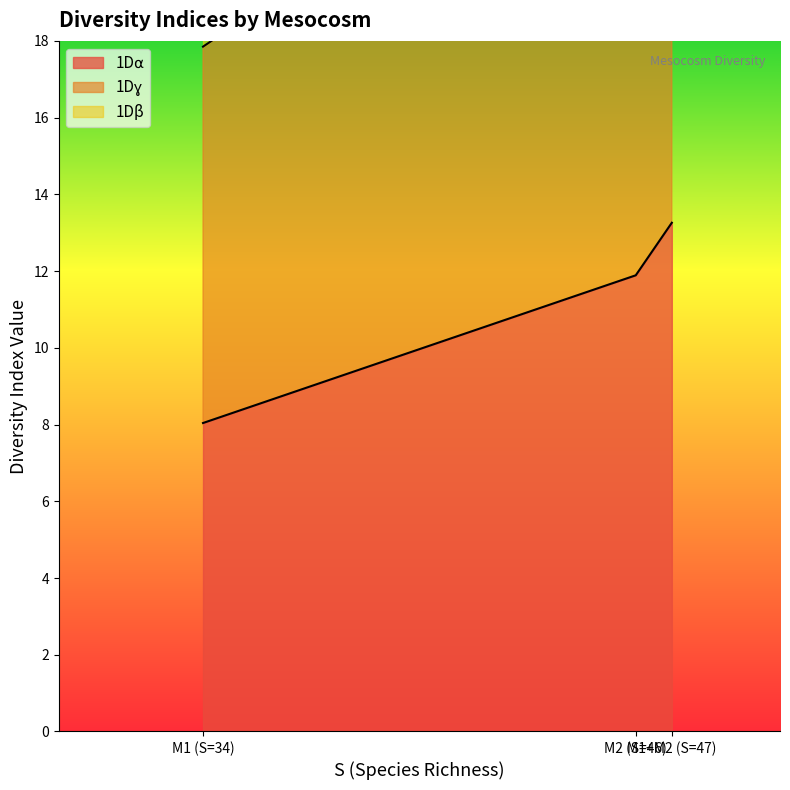

Is it true that 1Dɣ equals 48.2 at M1+M2 (S=47)?

False